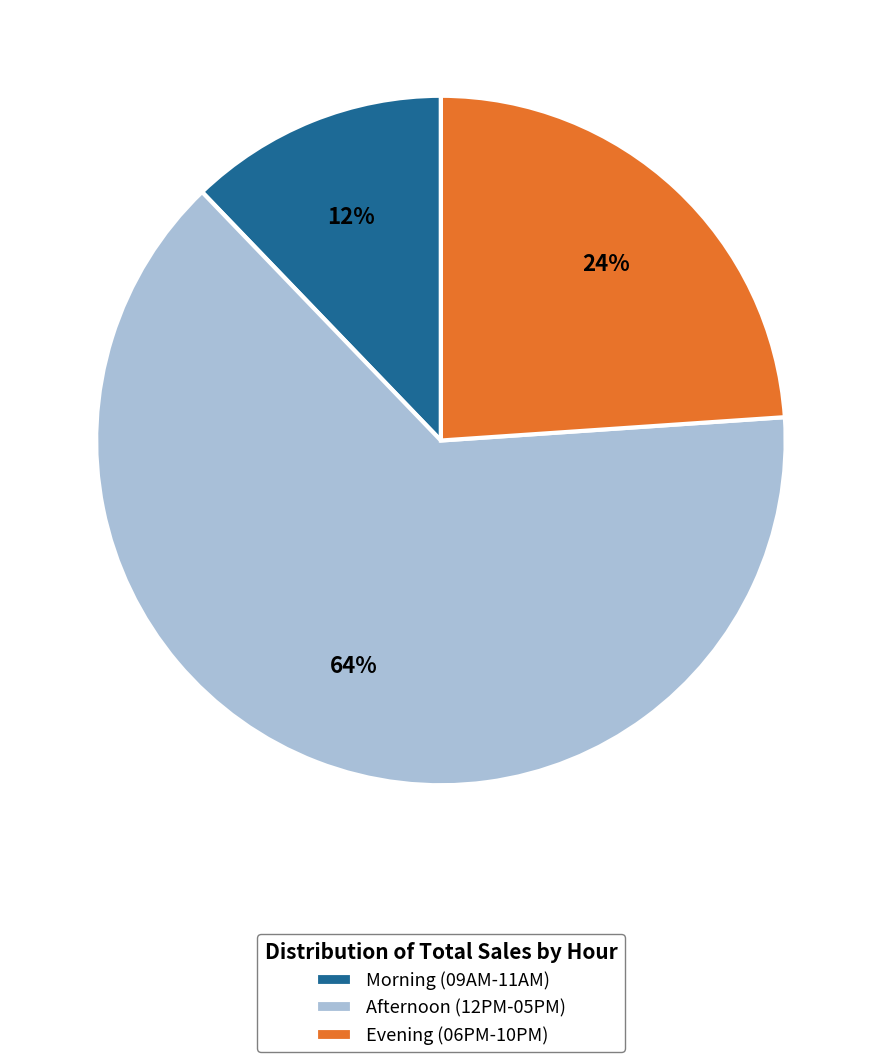

To the nearest percent, what portion does Evening (06PM-10PM) represent?

24%